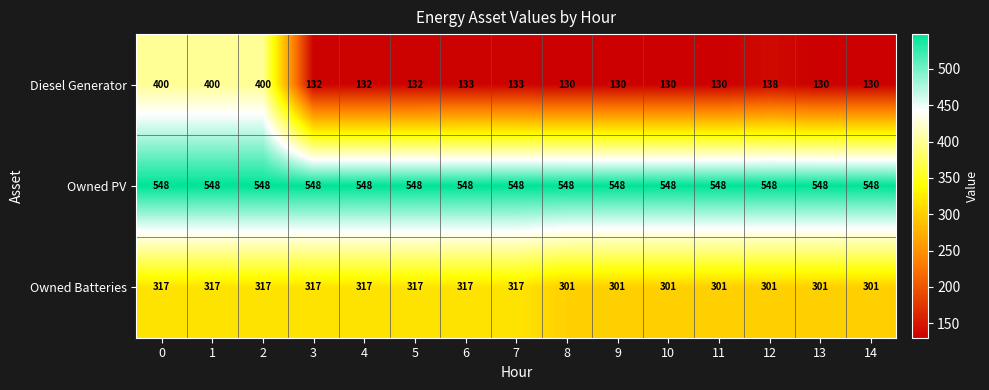

What is the difference between the second highest and second lowest values in the Diesel Generator series?

270